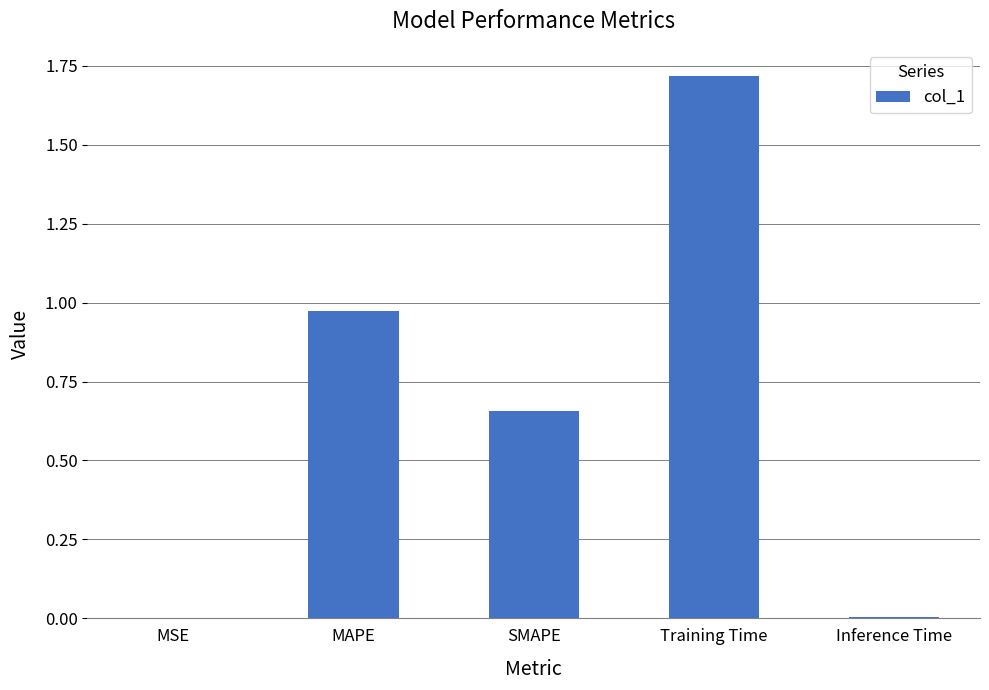

What is the maximum value shown in the chart?

1.7